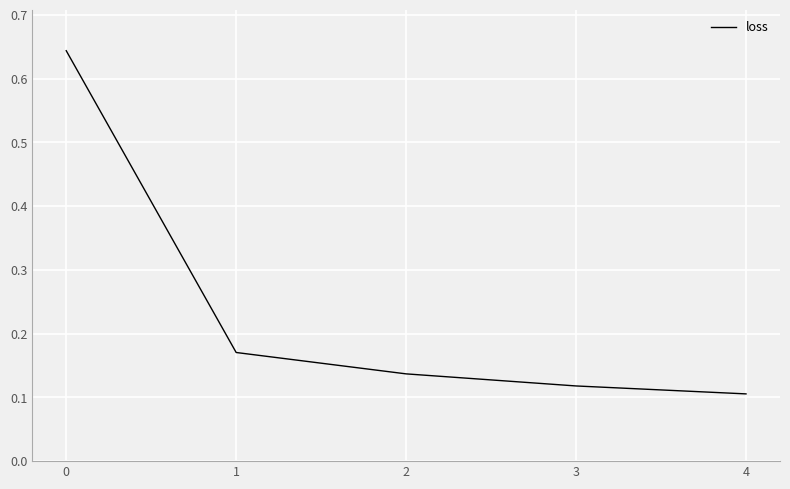

Is it true that the value at 4 is 0.1?

True